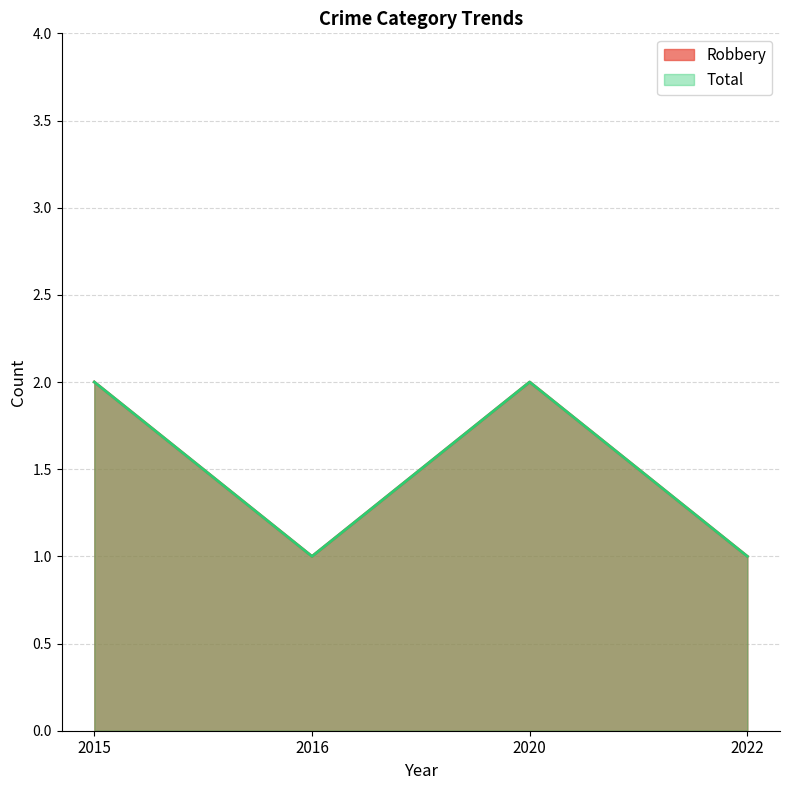

What is the minimum value for Total?

1